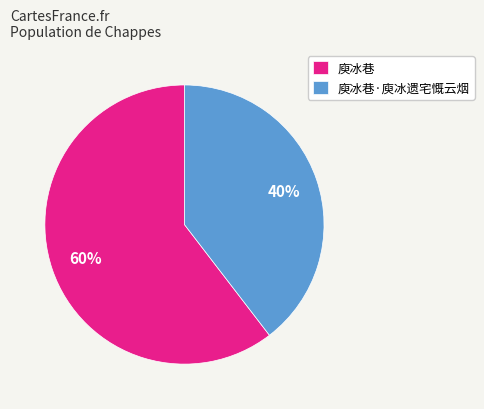

Which has a higher value, 庾冰巷·庾冰遗宅慨云烟 or 庾冰巷?

庾冰巷